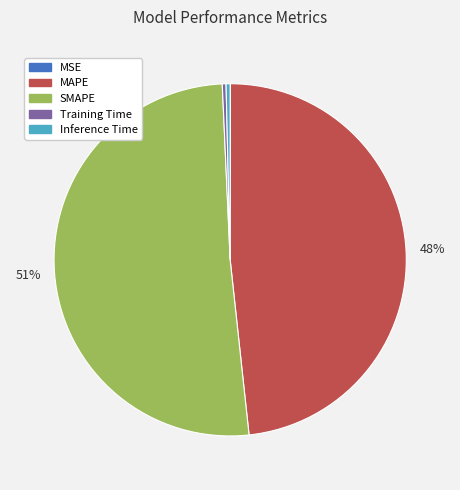

Between Inference Time and MAPE, which is larger?

MAPE